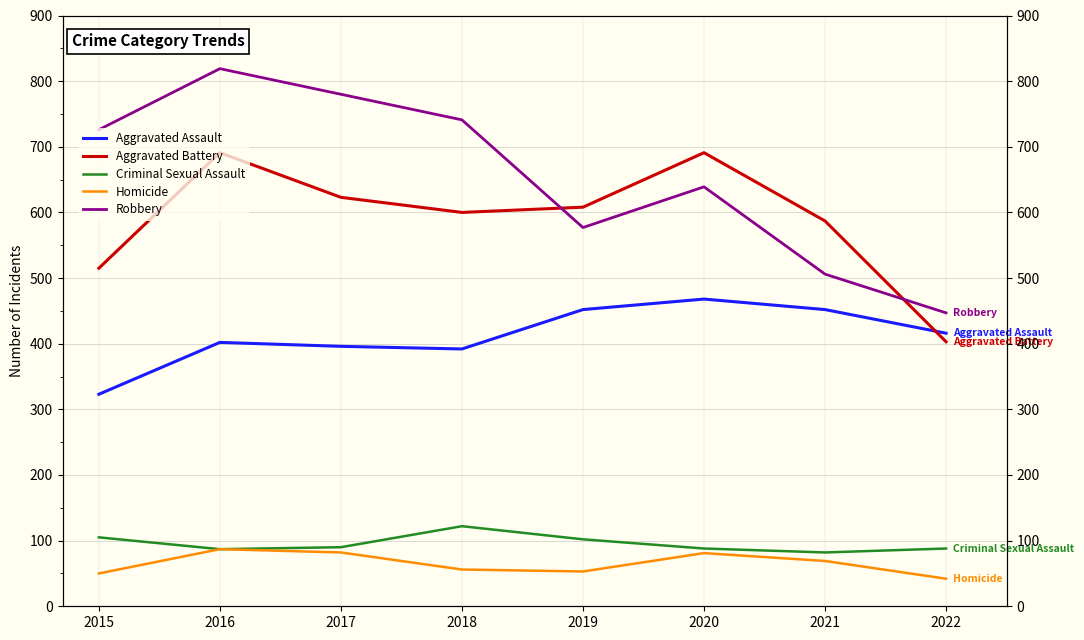

At which label does Homicide reach its peak?

2016